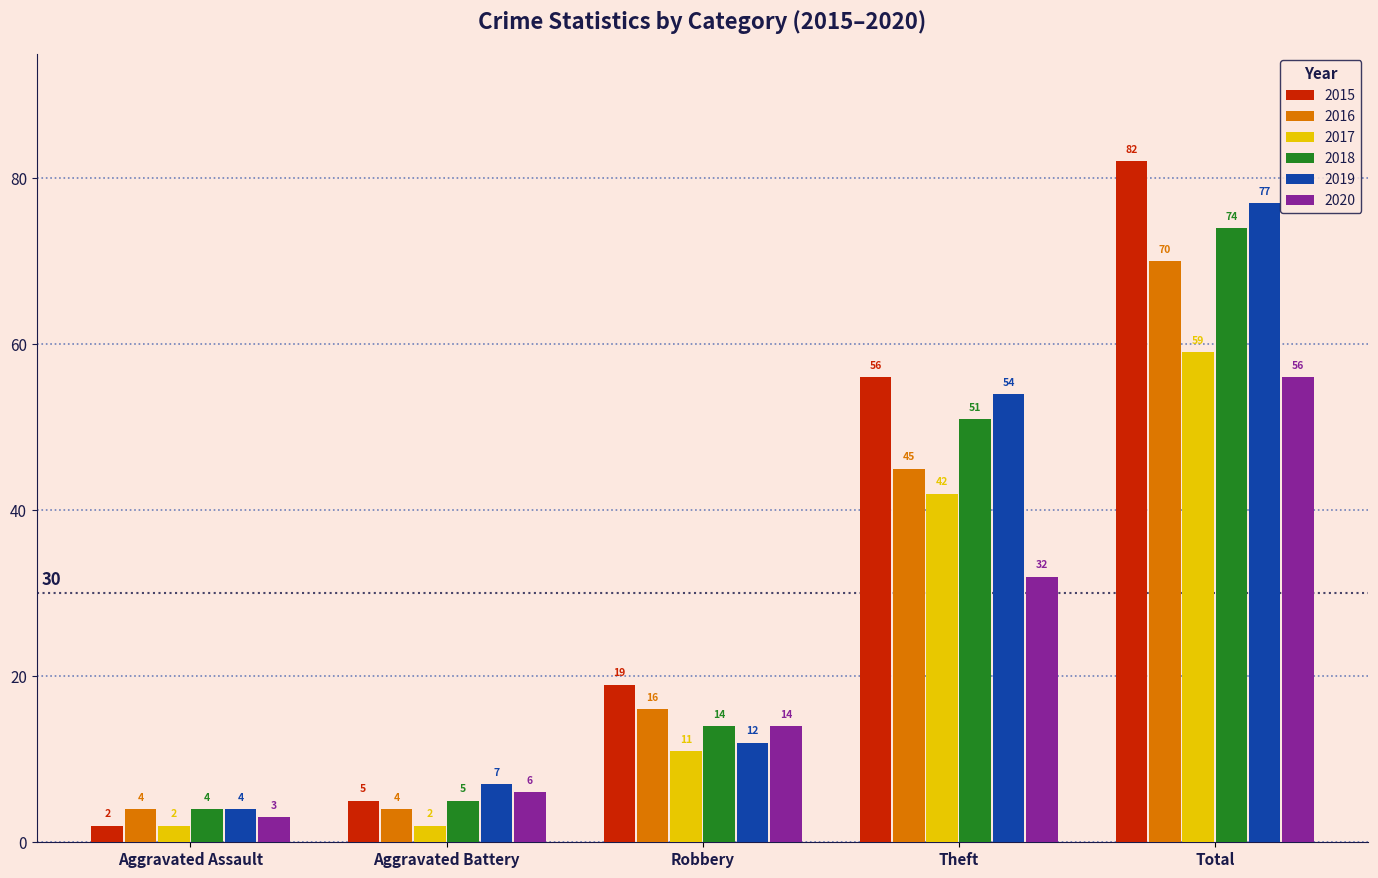

What is the sum of all 2016 values?

139